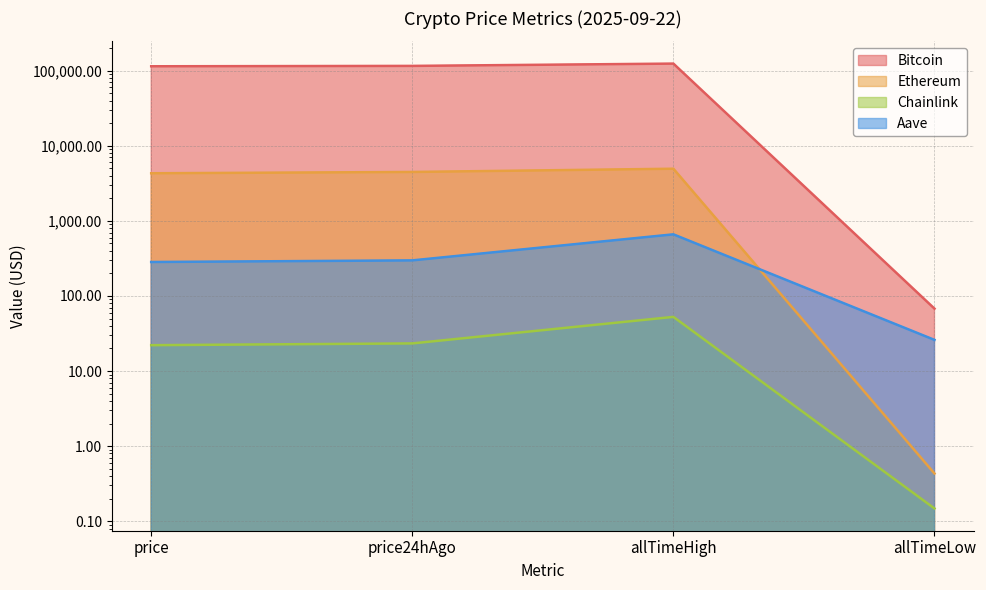

What is the difference between the Chainlink values at allTimeHigh and price?

30.6